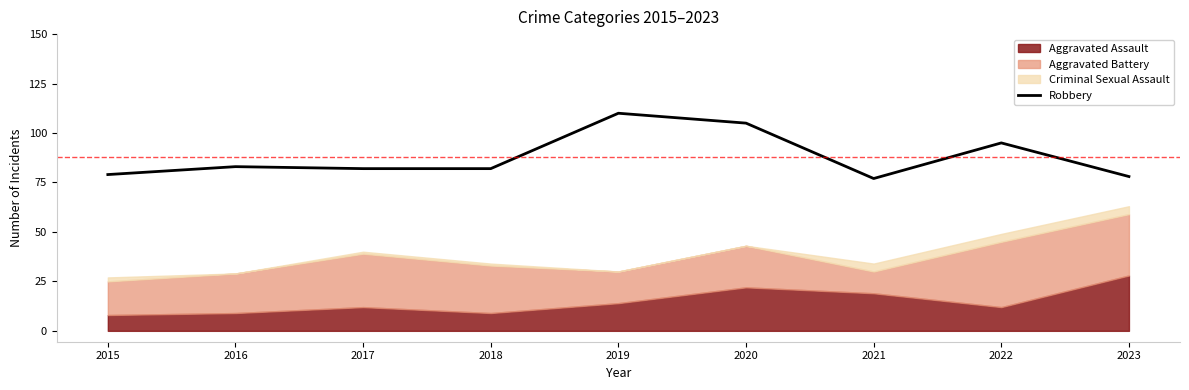

How many interior local valleys (lower than both neighbors) does the data have?

1